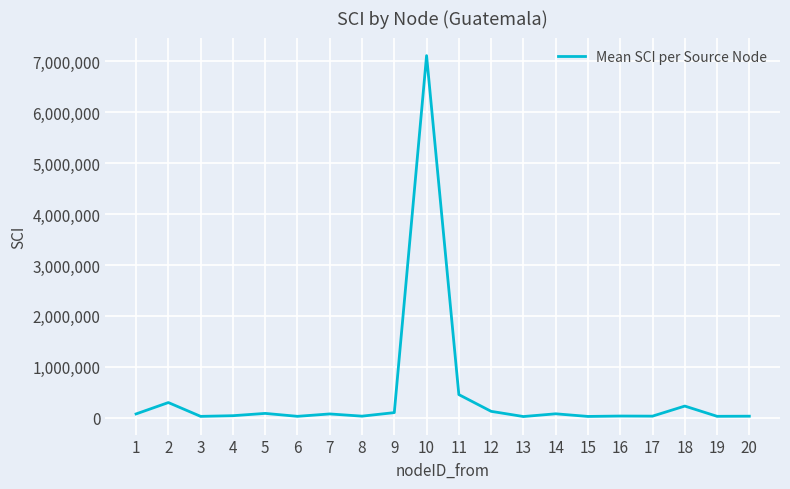

Between 17 and 7, which is larger?

7